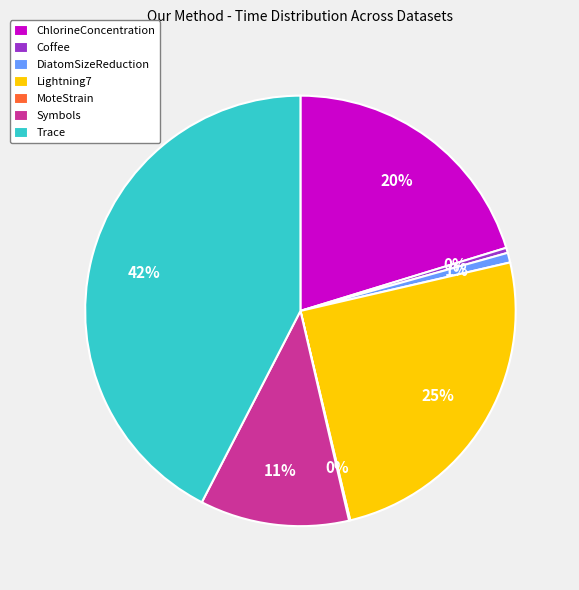

What percentage is the Lightning7 slice, to the nearest percent?

25%